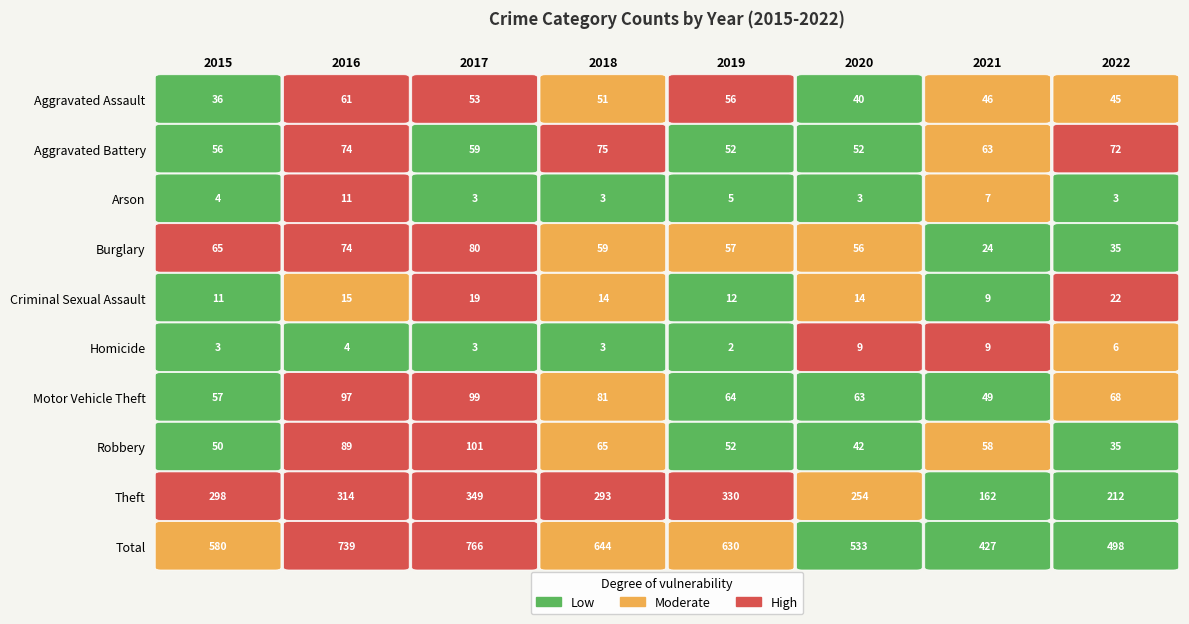

Reading left to right, extract all data points from this chart.

2015: 36	56	4	65	11	3	57	50	298	580
2016: 61	74	11	74	15	4	97	89	314	739
2017: 53	59	3	80	19	3	99	101	349	766
2018: 51	75	3	59	14	3	81	65	293	644
2019: 56	52	5	57	12	2	64	52	330	630
2020: 40	52	3	56	14	9	63	42	254	533
2021: 46	63	7	24	9	9	49	58	162	427
2022: 45	72	3	35	22	6	68	35	212	498